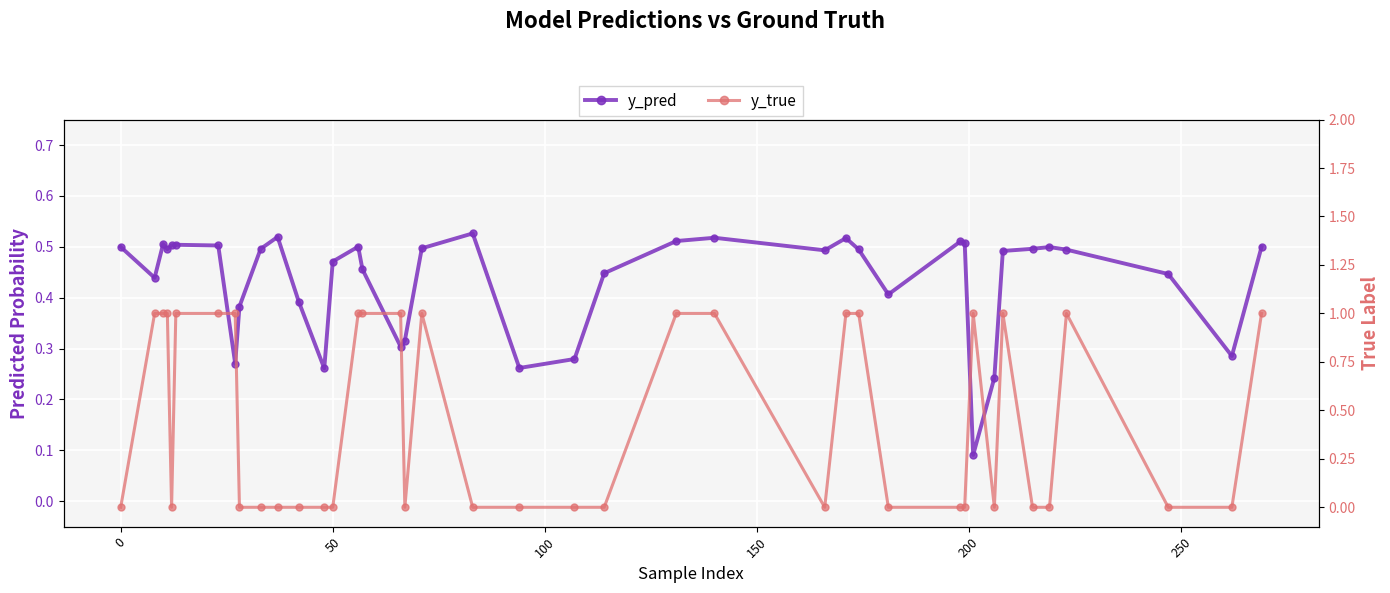

How many lines are shown in the chart?

2